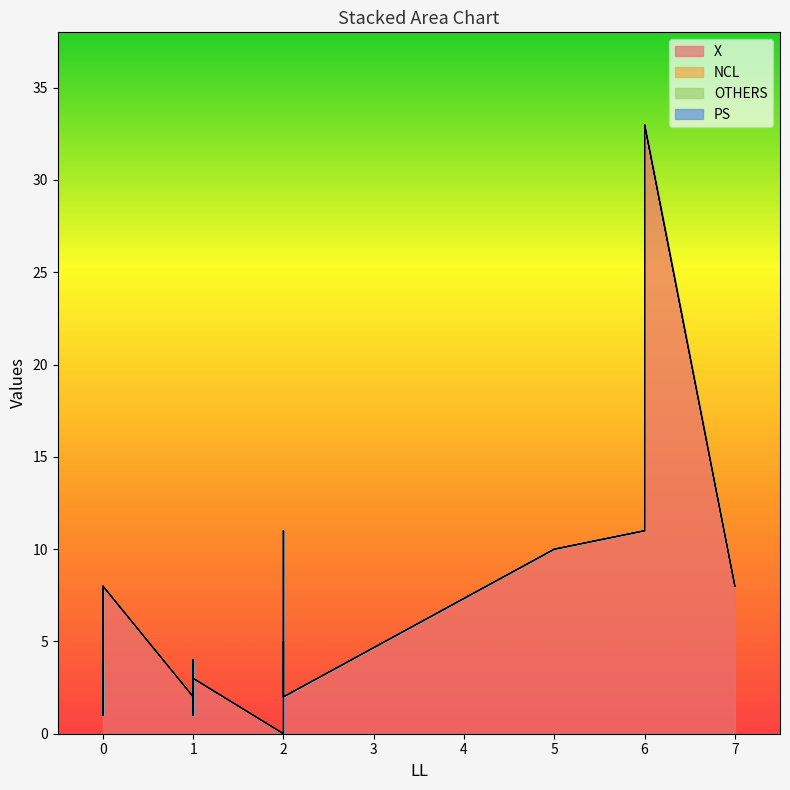

What are all the series names shown in the legend?

X, NCL, OTHERS, PS